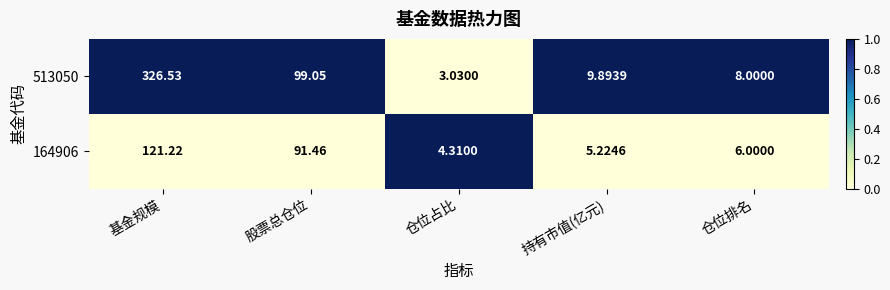

At which category is the sum across all series the highest?

基金规模